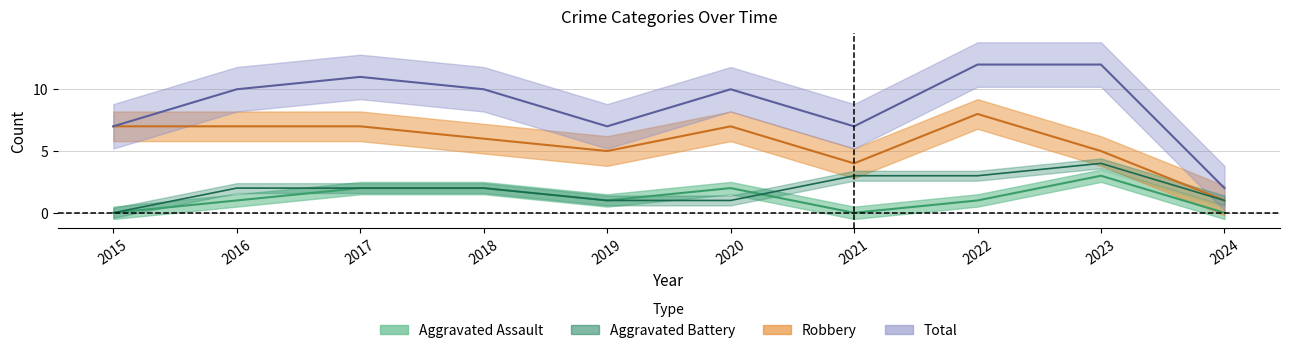

What is the difference between the second highest and second lowest values in the Total series?

5